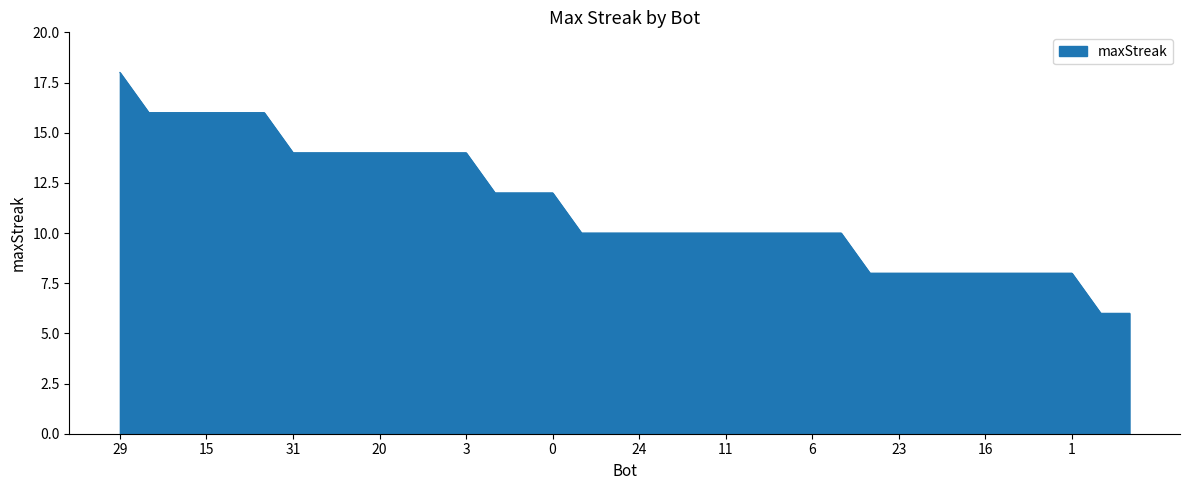

What is the smallest value displayed?

6